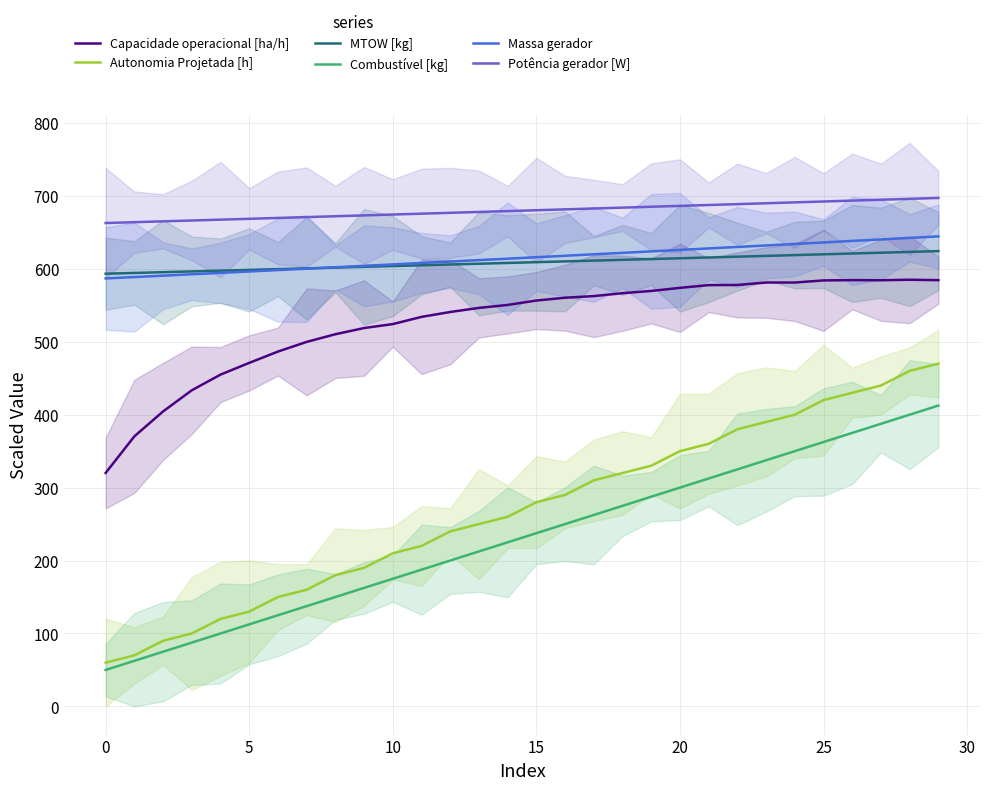

List the series in order of their peak value, lowest first.

Combustível [kg], Autonomia Projetada [h], Capacidade operacional [ha/h], MTOW [kg], Massa gerador, Potência gerador [W]